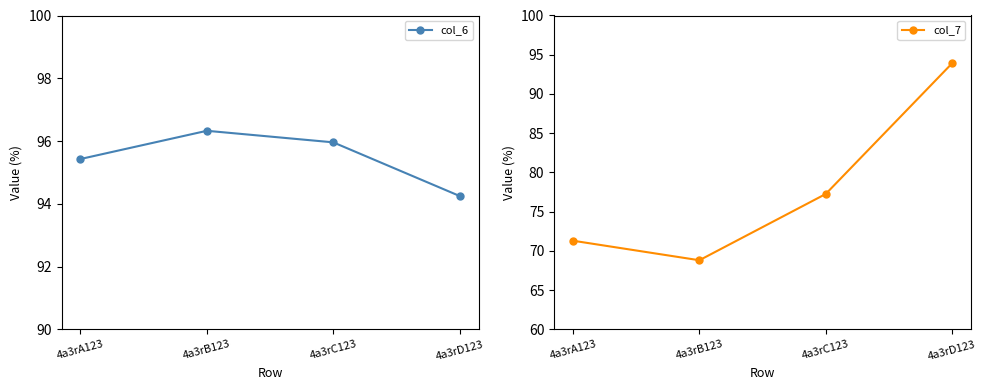

The col_6 series shows 36.3 at 4a3rC123. True or false?

False